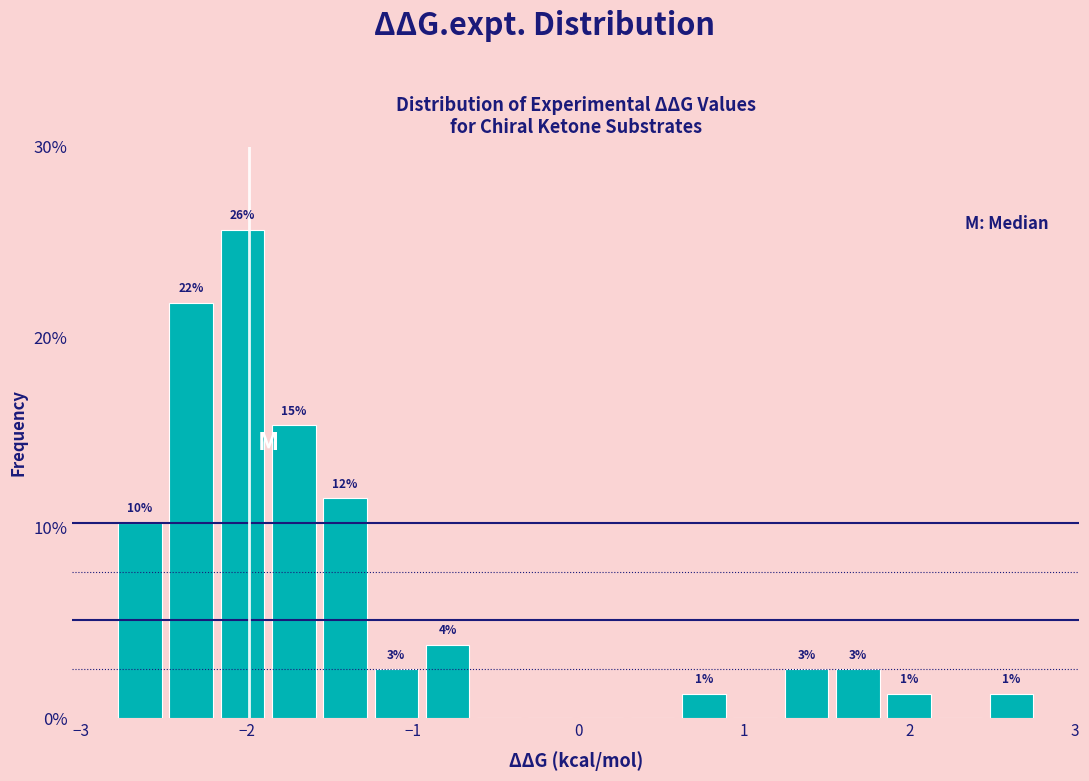

Read against the x-axis, roughly where is the centre of the tallest bar?

-2.0